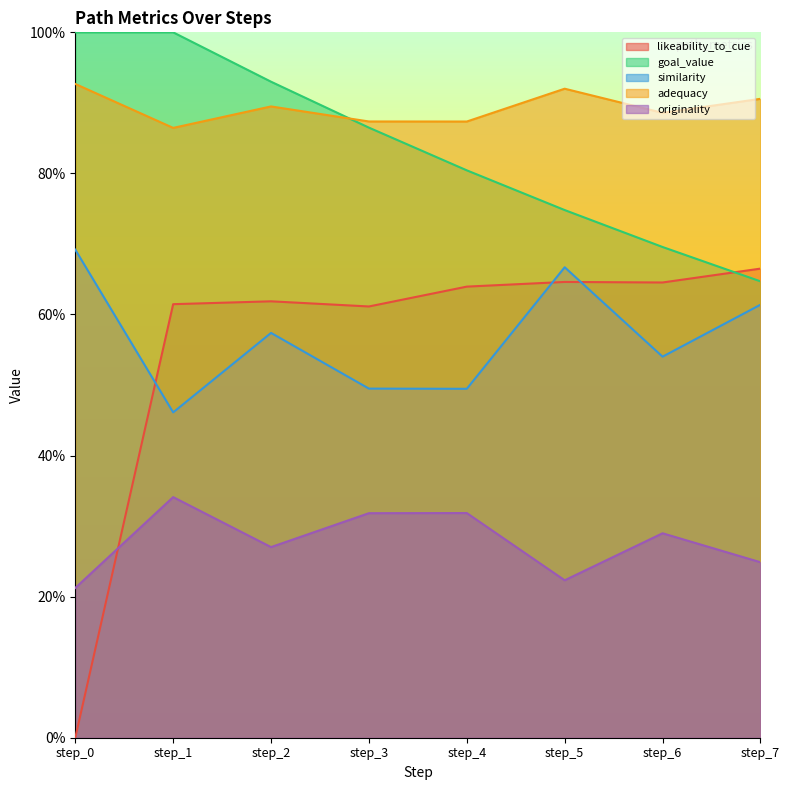

At which category does likeability_to_cue reach its first local peak?

step_2